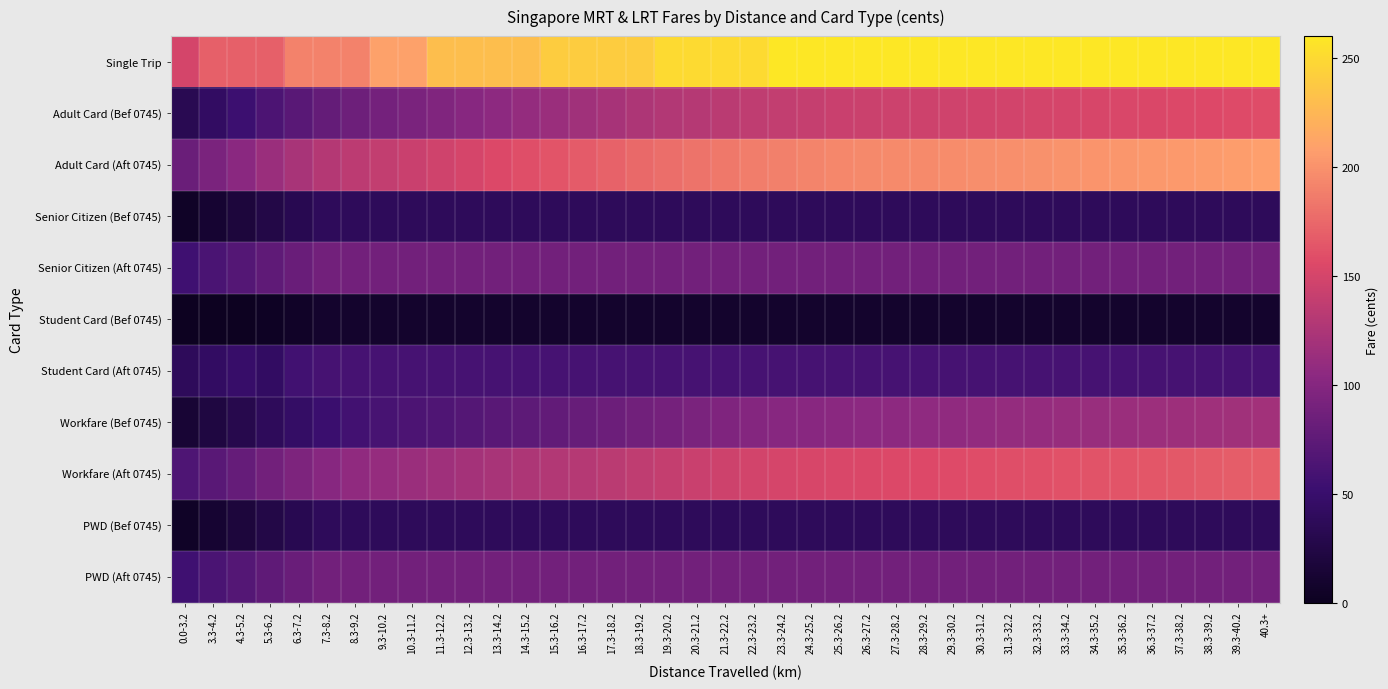

What is the maximum value shown in the chart?

260